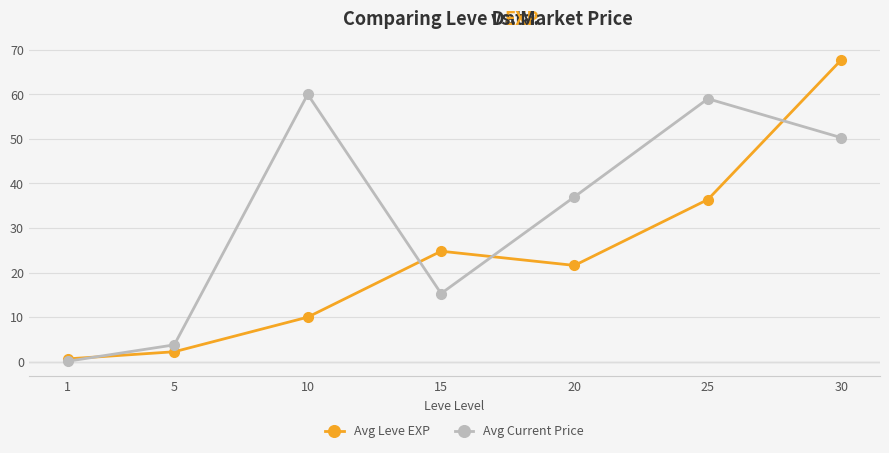

The value of Avg Current Price at 30 is 19.6. True or false?

False